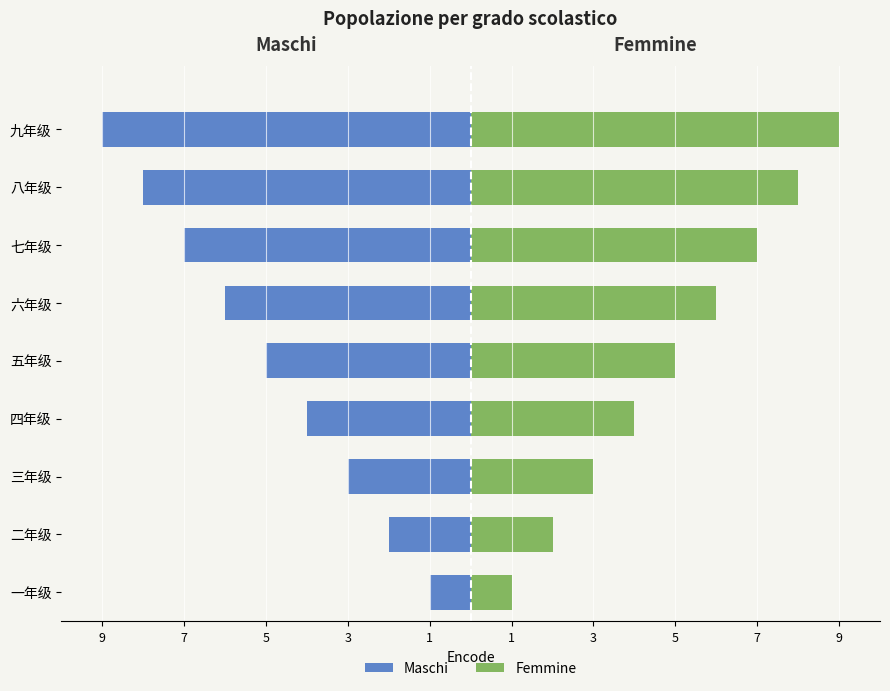

What is the value of the Maschi bar at the 2nd from the left?

-2